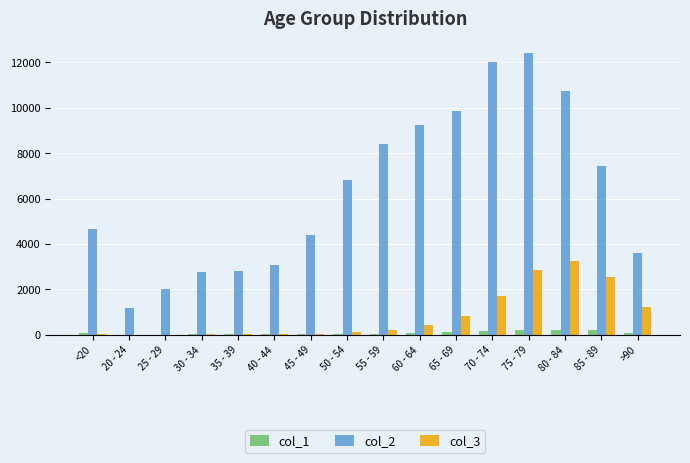

Which series has the largest total across all categories?

col_2